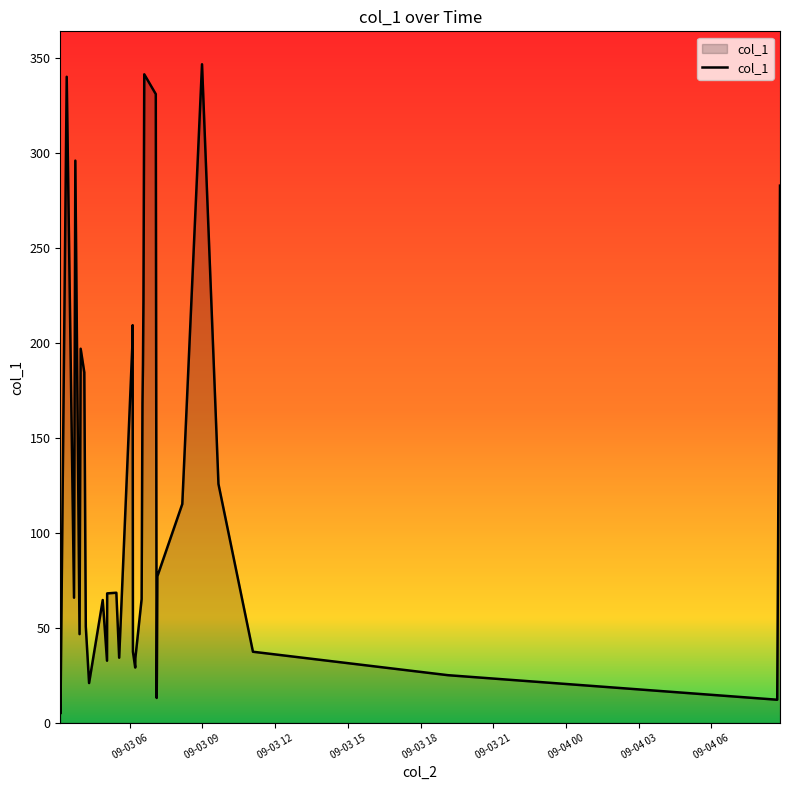

What is the difference between the second highest and second lowest values?

329.1